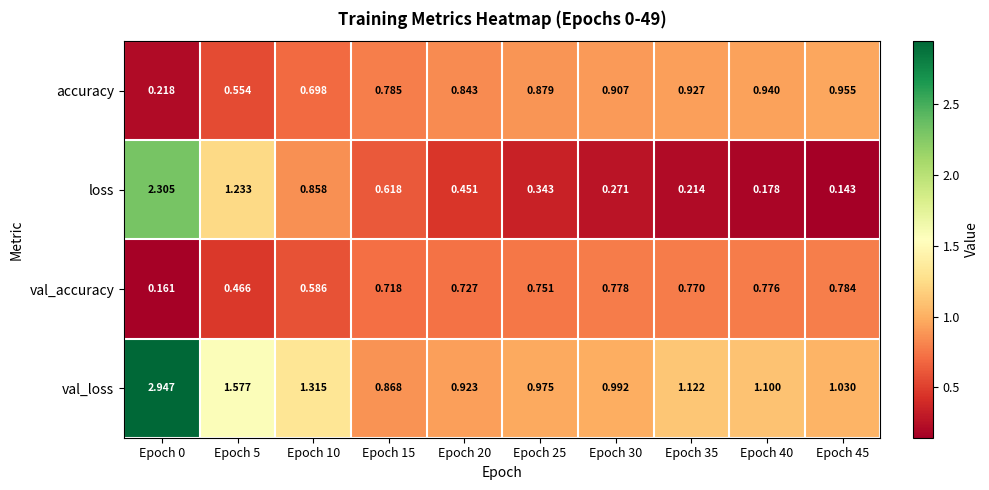

Is the value of accuracy at Epoch 45 greater than the value of val_accuracy at Epoch 20?

Yes